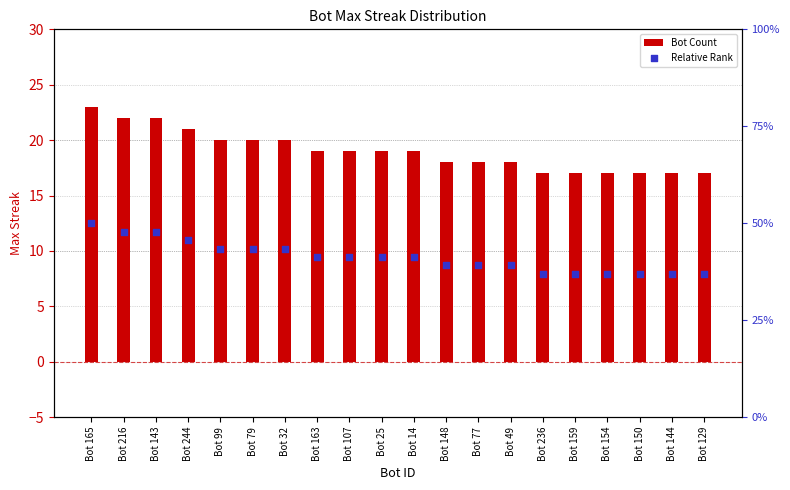

Which series has the largest Y range (max minus min)?

Bot Count